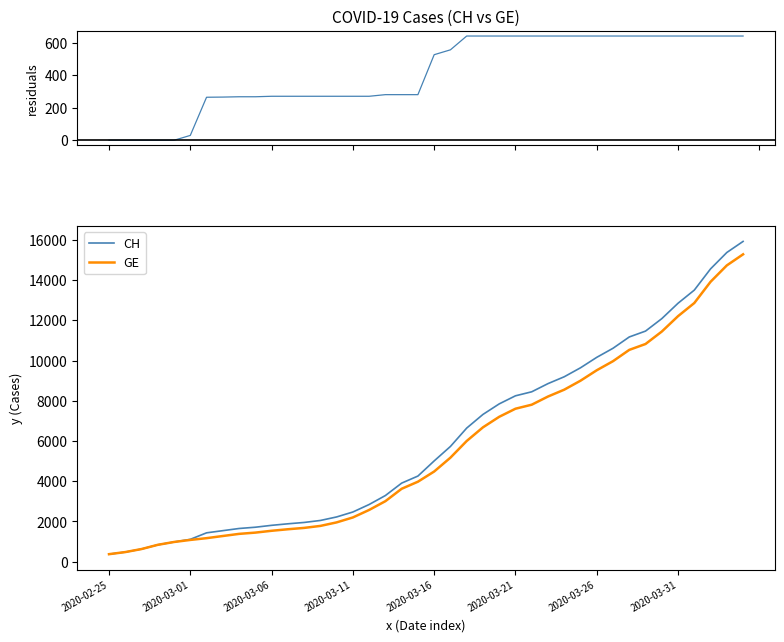

True or false: CH has a value of 817 at 17.

False